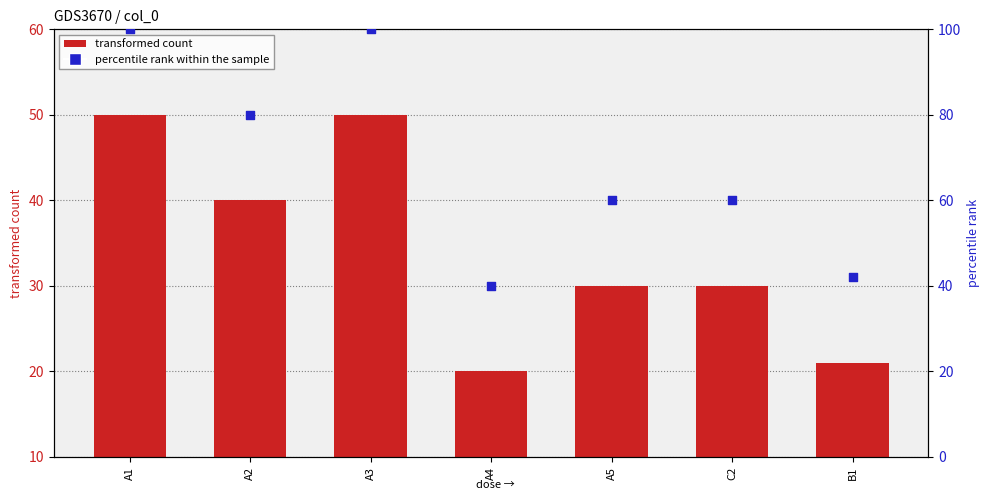

Which has a higher value, A2 or C2?

A2